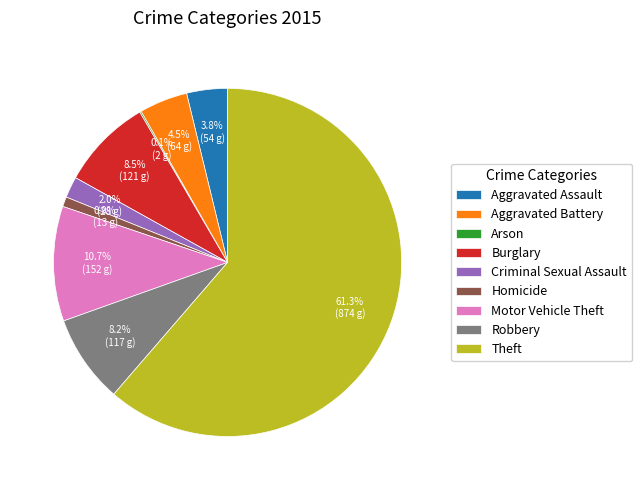

To the nearest percent, what percentage of the pie is Theft?

61%